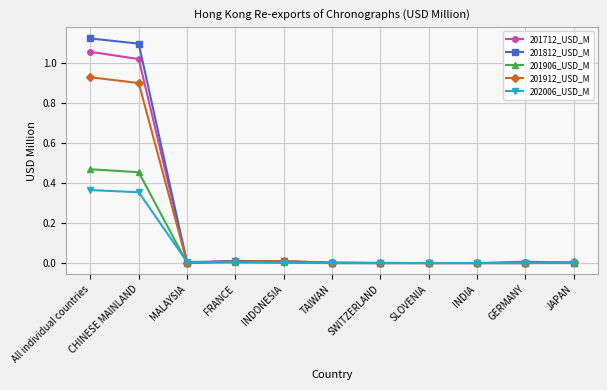

What is the total value across all series at CHINESE MAINLAND?

3.8